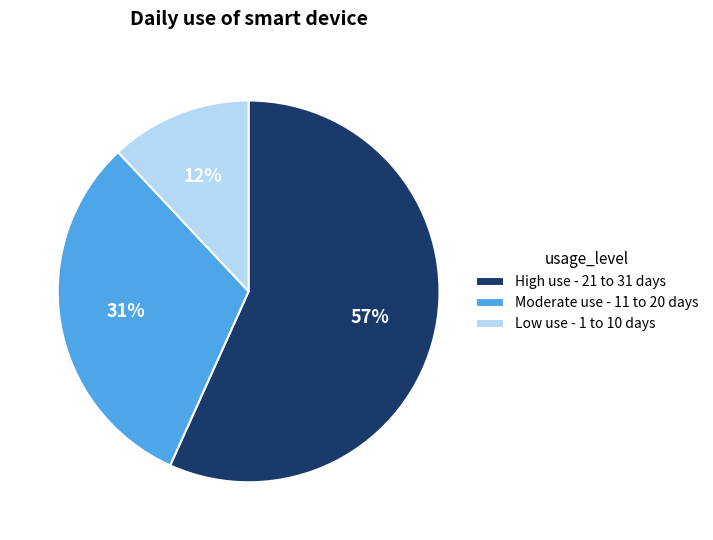

Which slice is the largest?

High use - 21 to 31 days